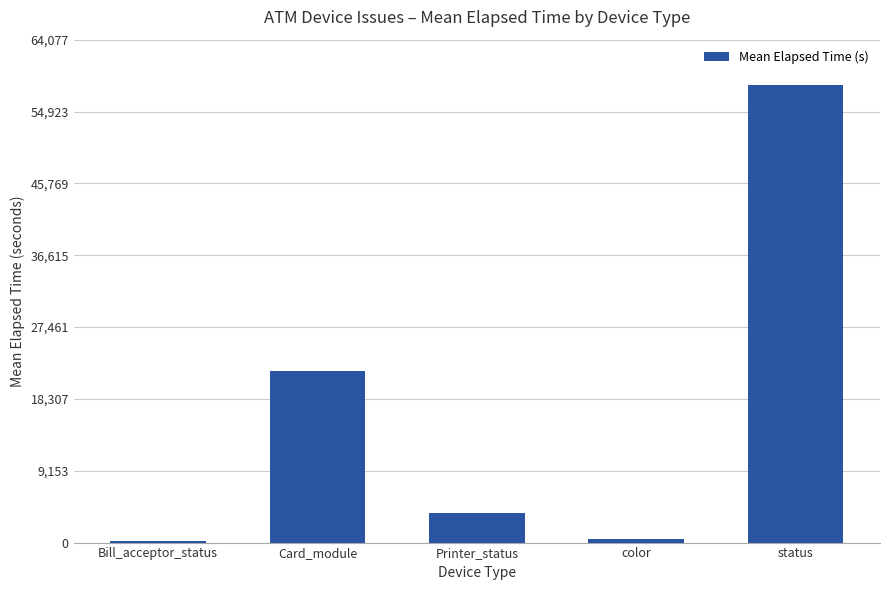

Between color and Printer_status, which is larger?

Printer_status